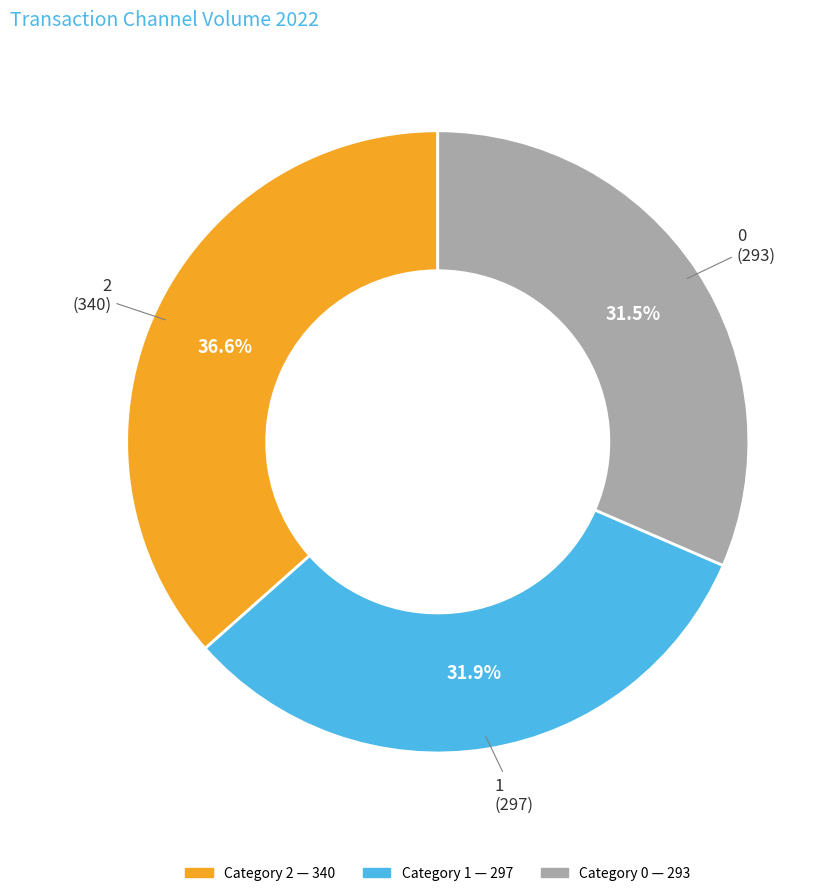

Is there any slice that represents more than half of the pie?

No